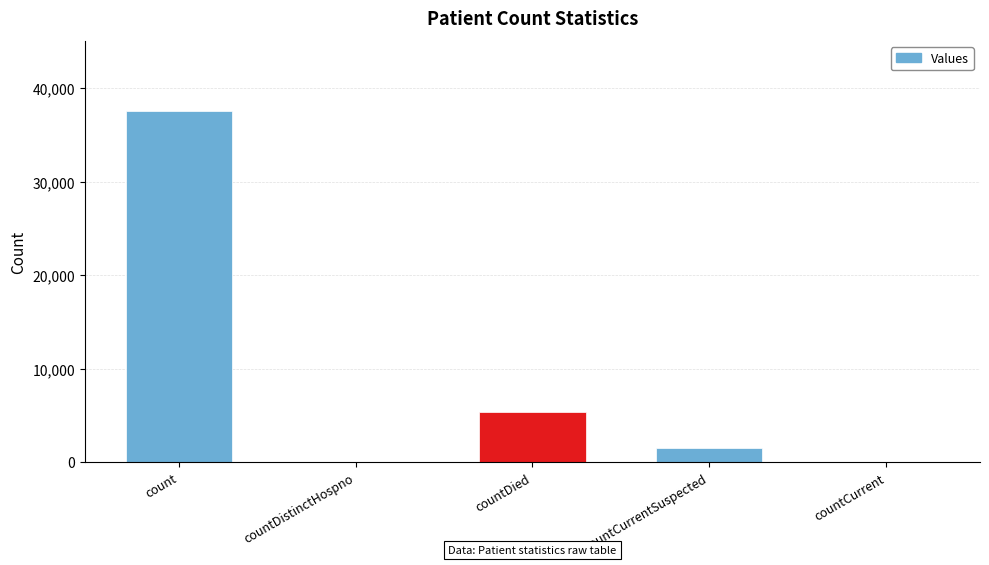

True or false: the data shows 1562 at countCurrentSuspected.

True